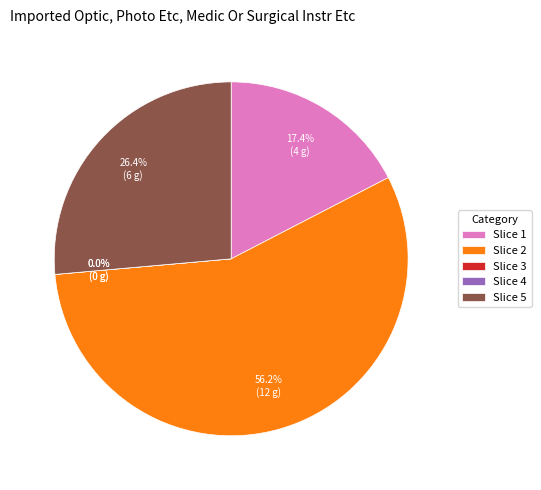

The 1 slice represents 17% of the pie. True or false?

True